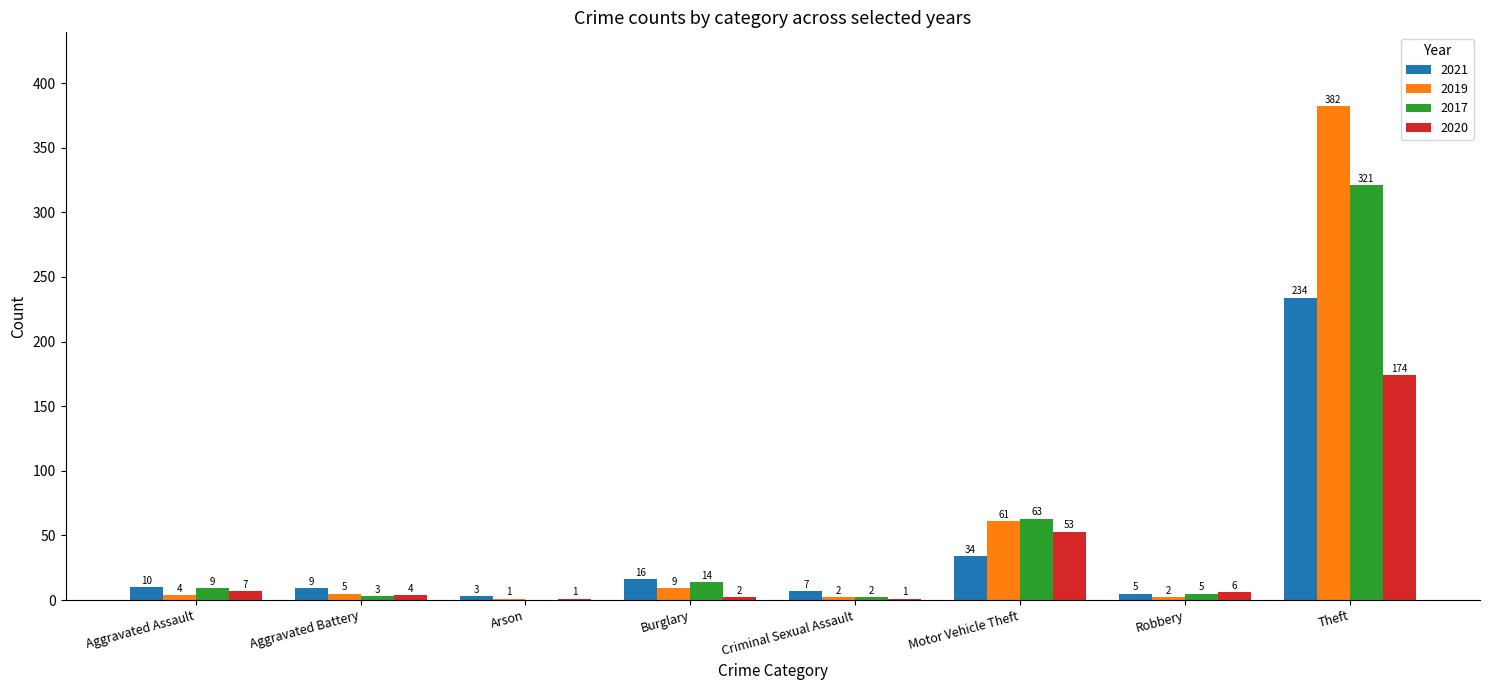

Which series has the widest spread of values?

2019